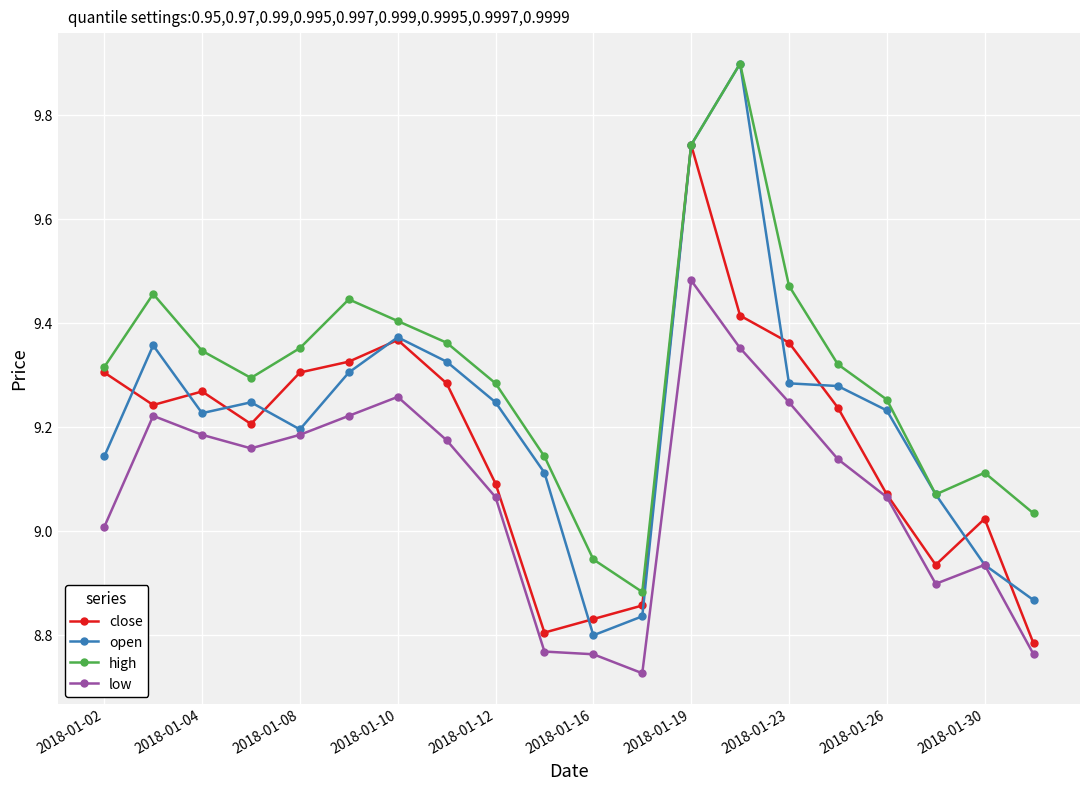

What is the greatest value displayed?

9.9